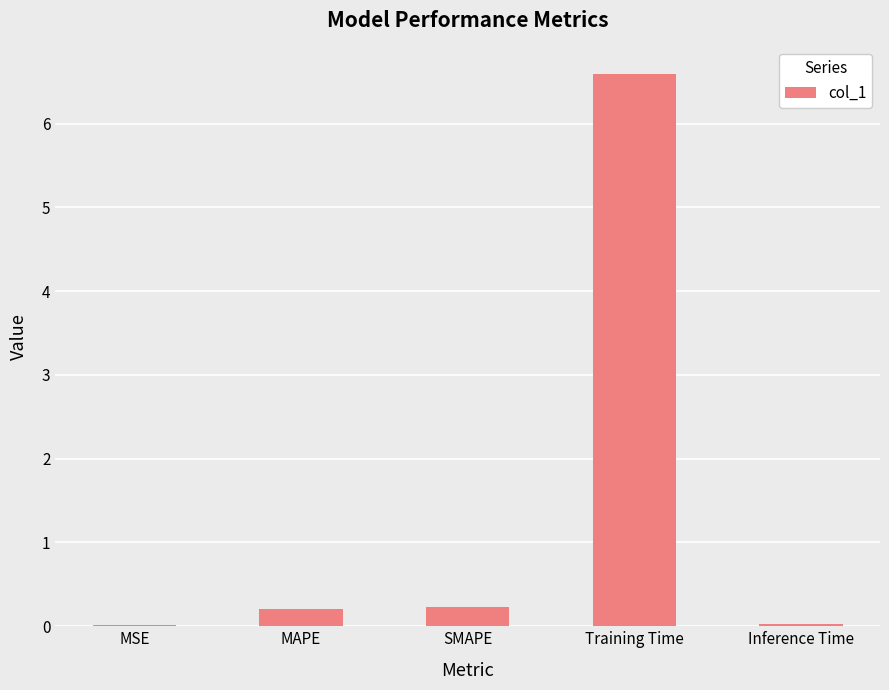

Is it true that the value at Inference Time is 0.0?

True